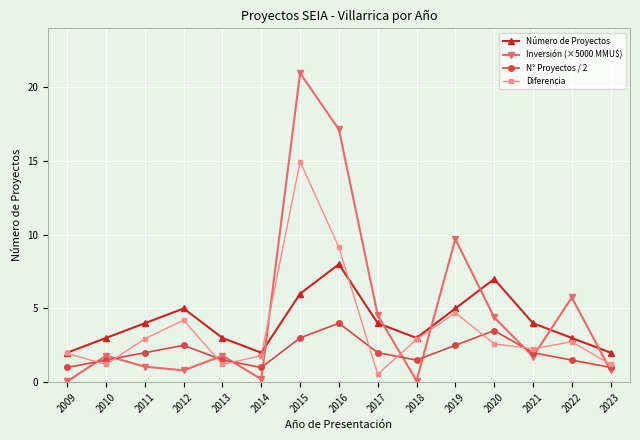

True or false: Número de Proyectos has more than 1 interior local peaks.

True